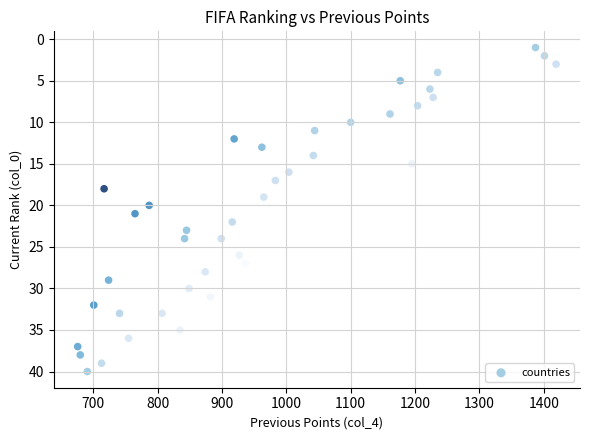

What is the range of X values (max minus min)?

743